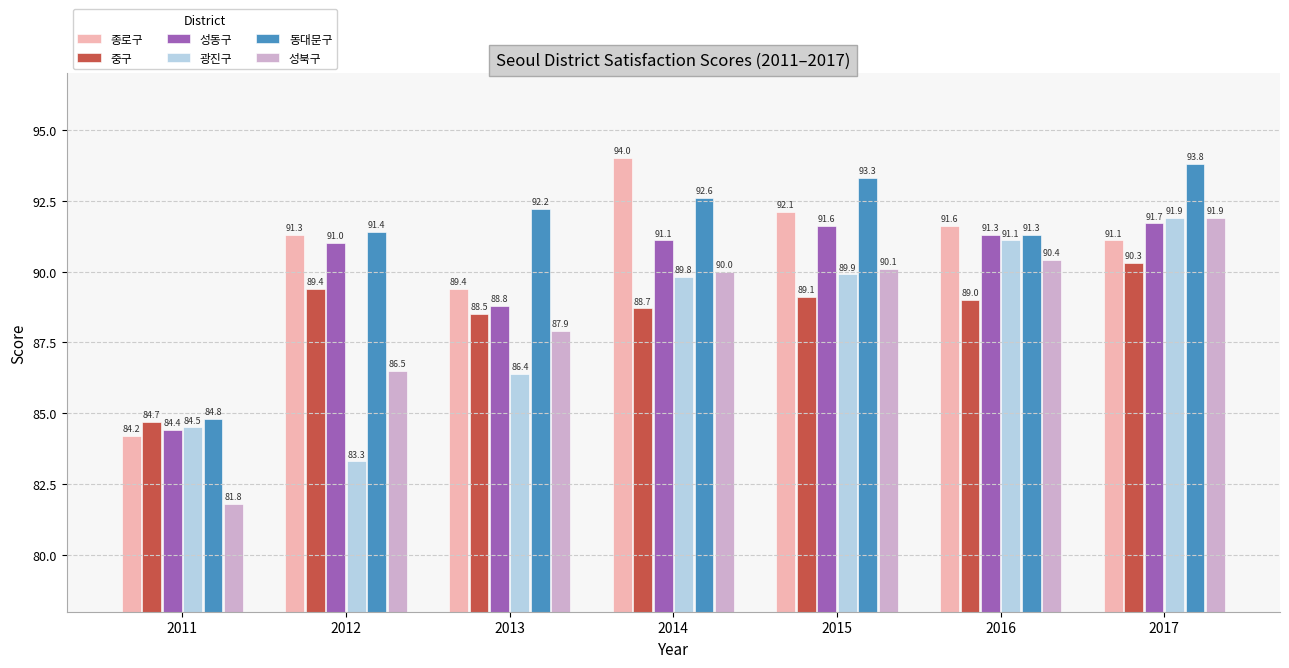

Which series has the largest range (max minus min)?

성북구